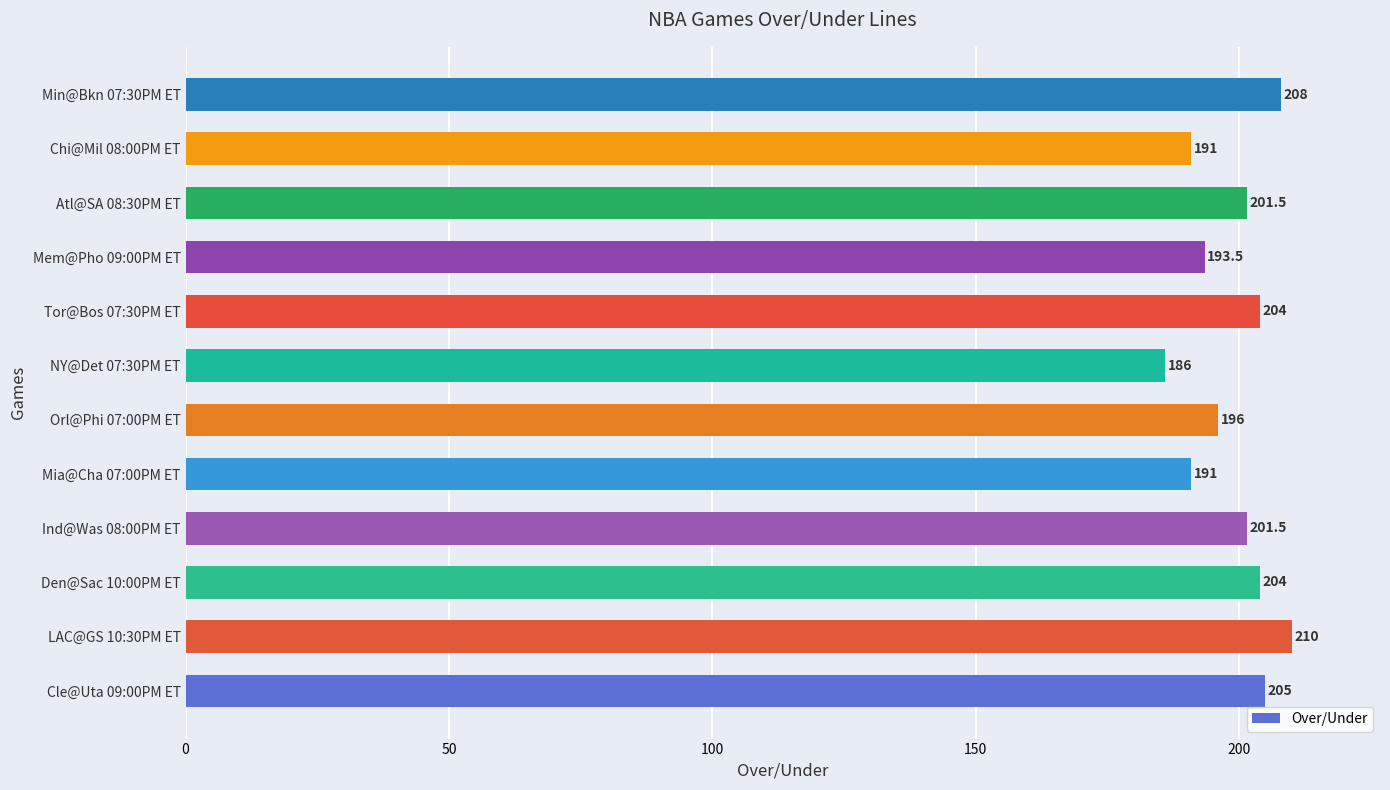

Reading top to bottom, what are all the values shown in this chart?

Min@Bkn 07:30PM ET=208.0	Chi@Mil 08:00PM ET=191.0	Atl@SA 08:30PM ET=201.5	Mem@Pho 09:00PM ET=193.5	Tor@Bos 07:30PM ET=204.0	NY@Det 07:30PM ET=186.0	Orl@Phi 07:00PM ET=196.0	Mia@Cha 07:00PM ET=191.0	Ind@Was 08:00PM ET=201.5	Den@Sac 10:00PM ET=204.0	LAC@GS 10:30PM ET=210.0	Cle@Uta 09:00PM ET=205.0